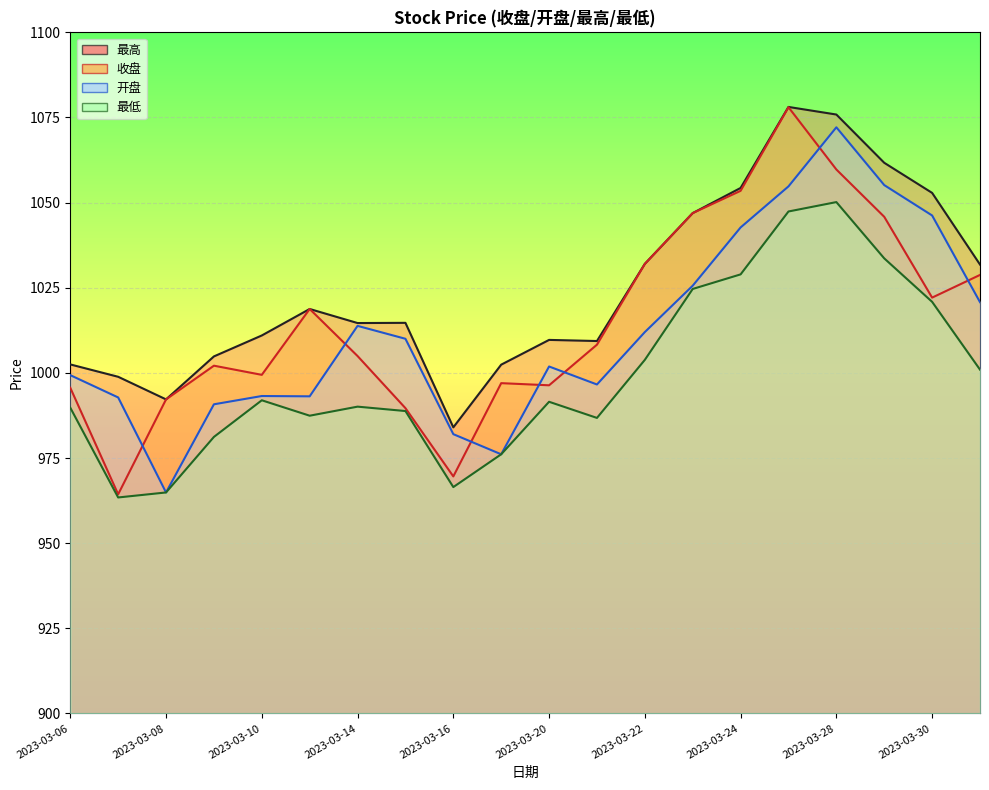

How many lines are shown in the chart?

4